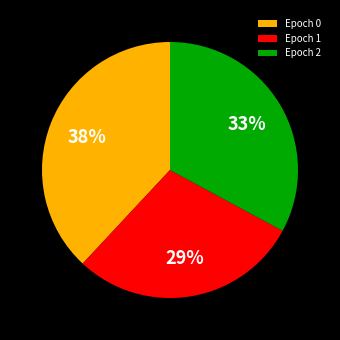

Is Epoch 0 the majority of the pie?

No